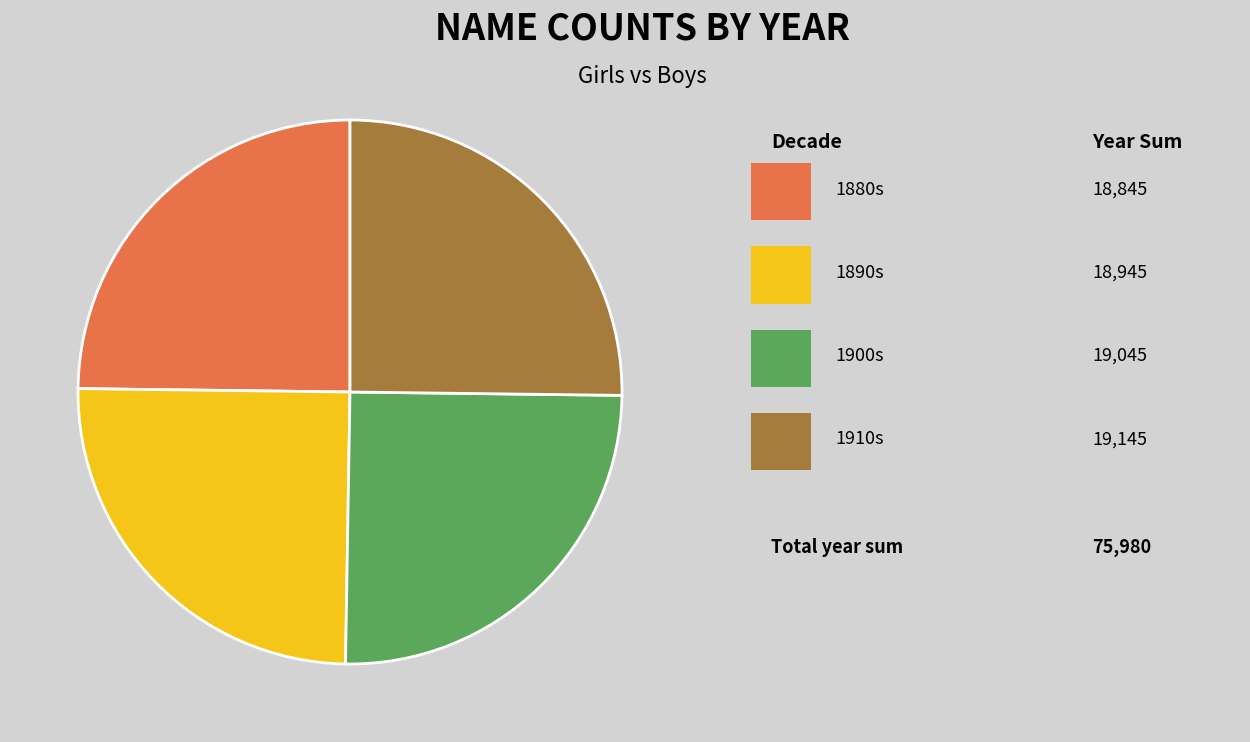

Is there any slice that represents more than half of the pie?

No